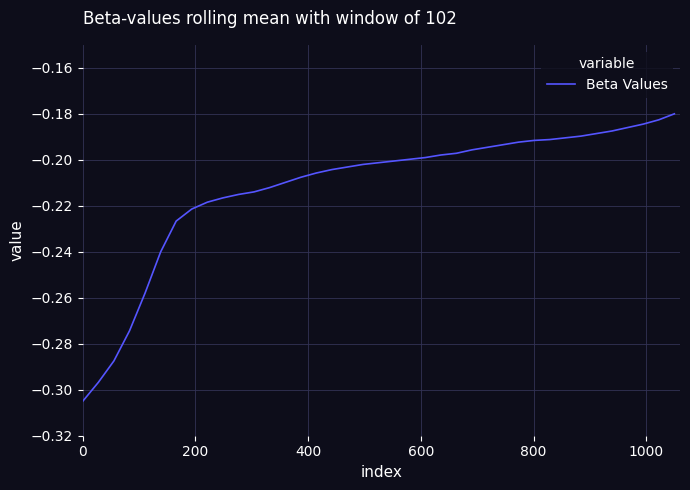

Does the chart have visible grid lines?

Yes